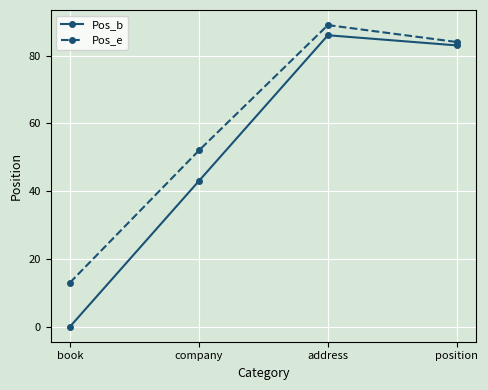

Reading left to right, what are all the values shown in this chart?

Pos_b: 0	43	86	83
Pos_e: 13	52	89	84